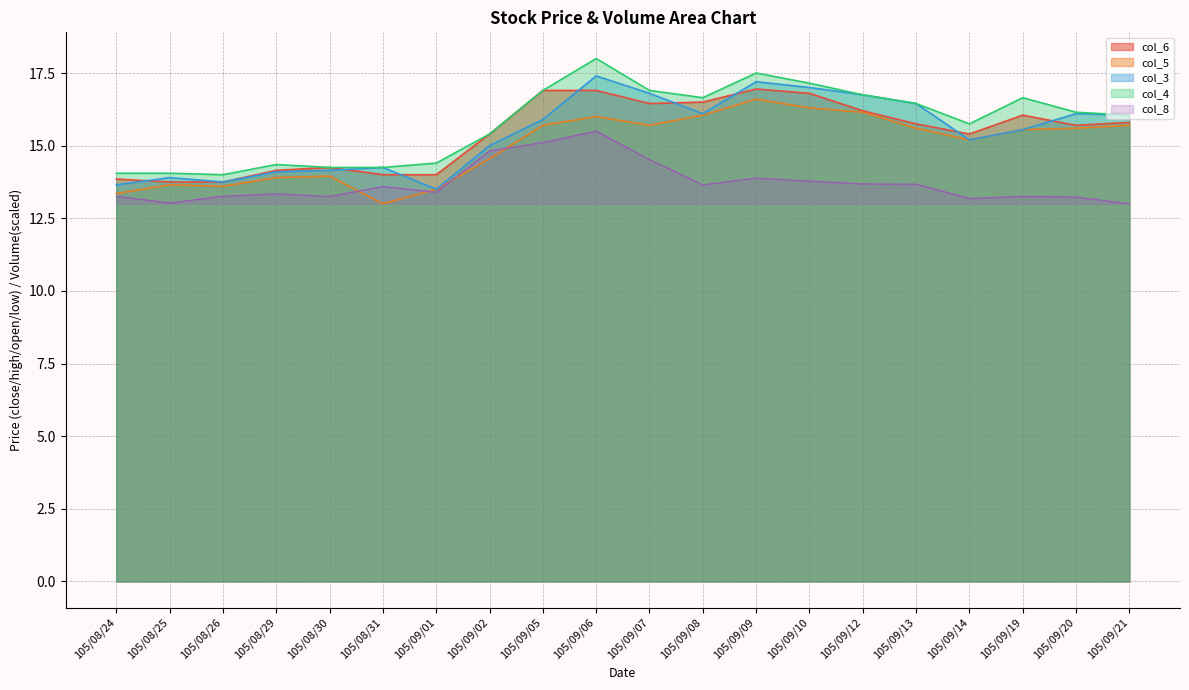

How many data points in col_6 are above 15?

13